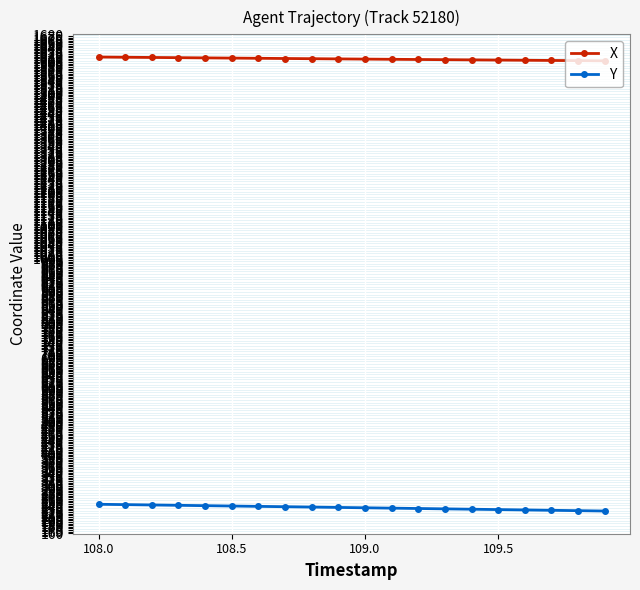

How many lines are shown in the chart?

2